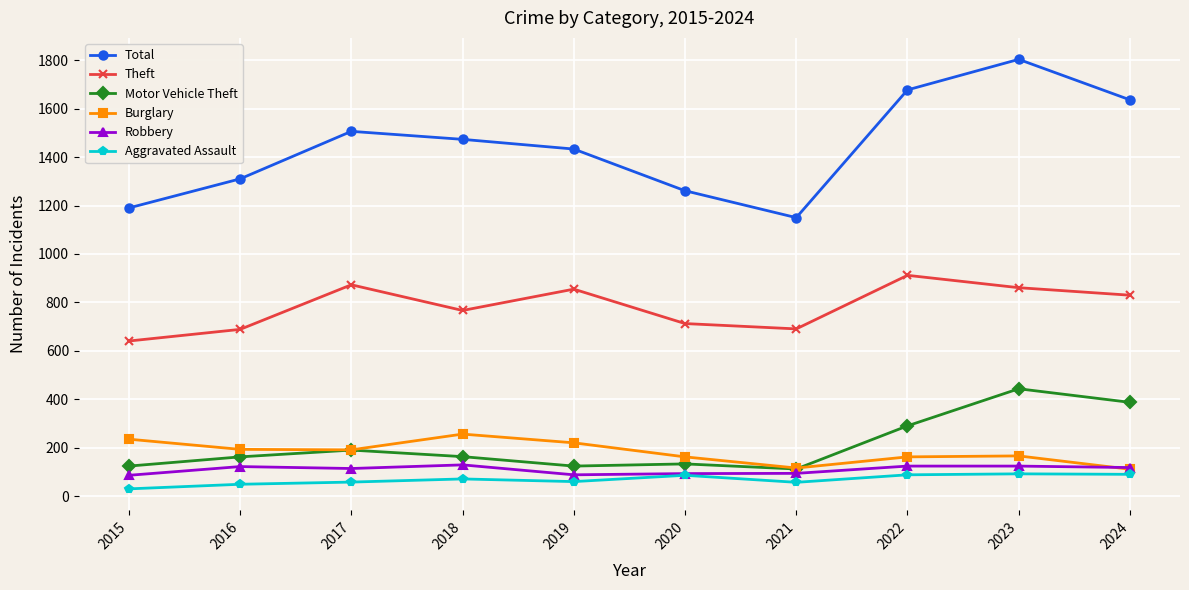

How many lines are shown in the chart?

6